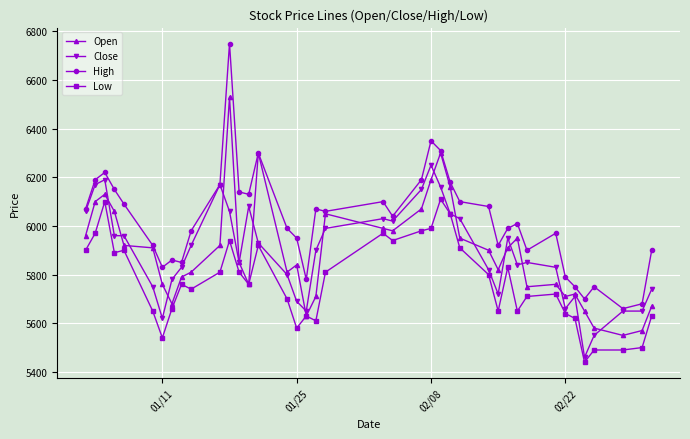

Rank the series by their maximum value, from lowest to highest.

Low, Close, Open, High